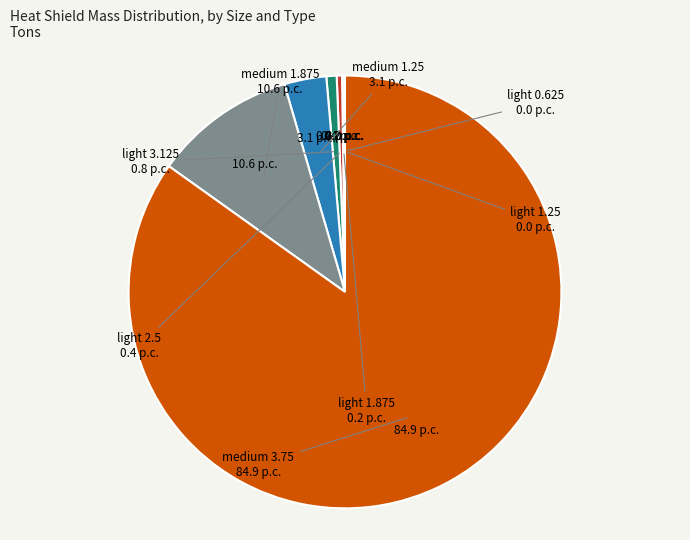

Is there a majority slice in this chart?

Yes